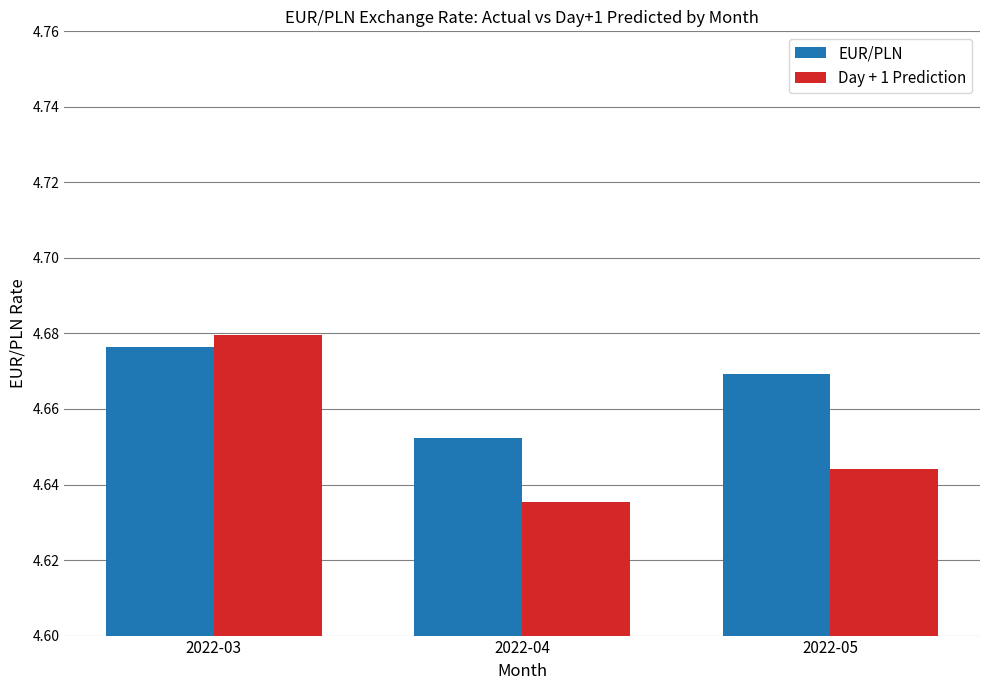

Between 2022-03 and 2022-05, which series saw the biggest shift?

Day + 1 Prediction